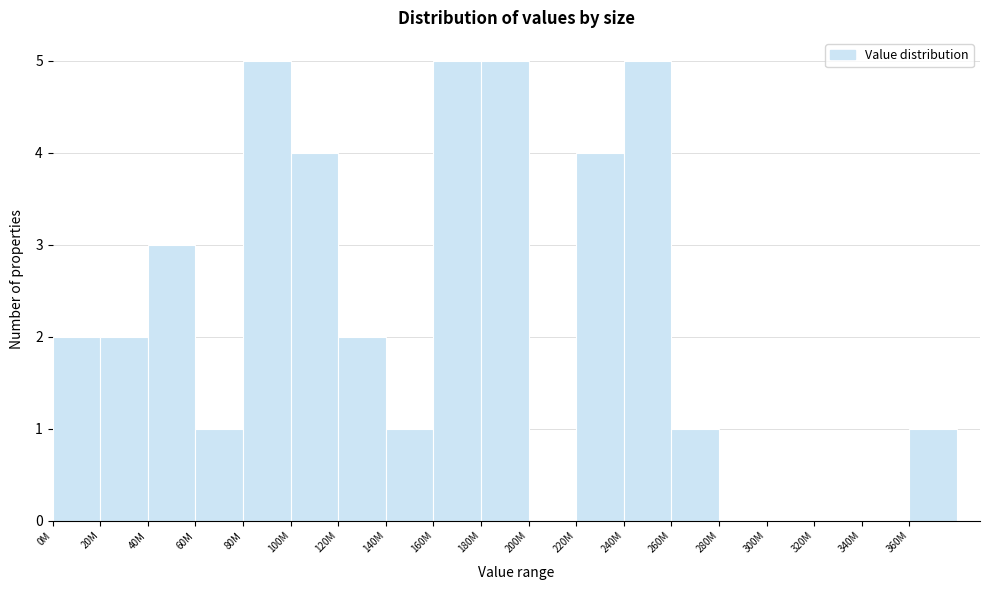

Reading left to right, transcribe all the data shown in this chart.

0M=2	20M=2	40M=3	60M=1	80M=5	100M=4	120M=2	140M=1	160M=5	180M=5	200M=0	220M=4	240M=5	260M=1	280M=0	300M=0	320M=0	340M=0	360M=1